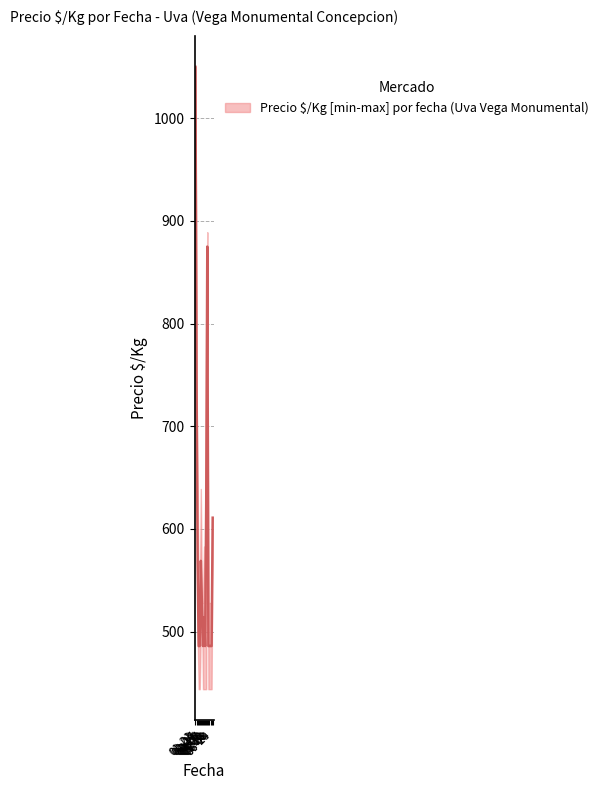

What is the label of the 1st point from the left?

2021-01-21